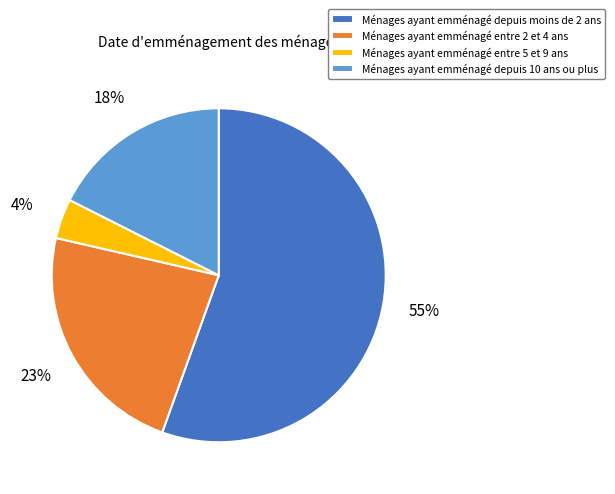

Is the sum of Ménages ayant emménagé depuis 10 ans ou plus and Ménages ayant emménagé entre 5 et 9 ans greater than half?

No